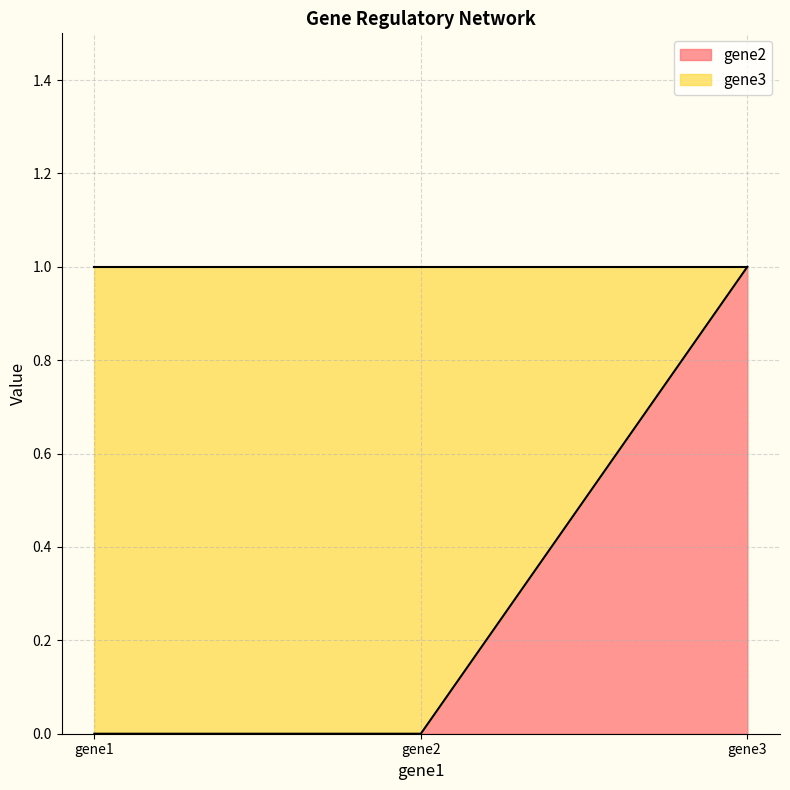

Reading right to left, transcribe all the data shown in this chart.

gene3=1	gene2=0	gene1=0